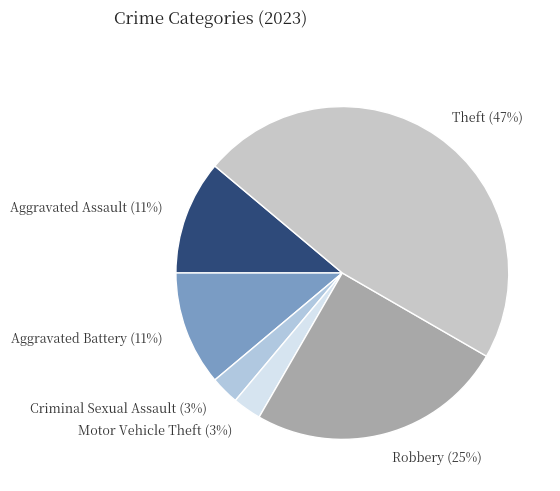

To the nearest percent, what is the average slice percentage?

17%